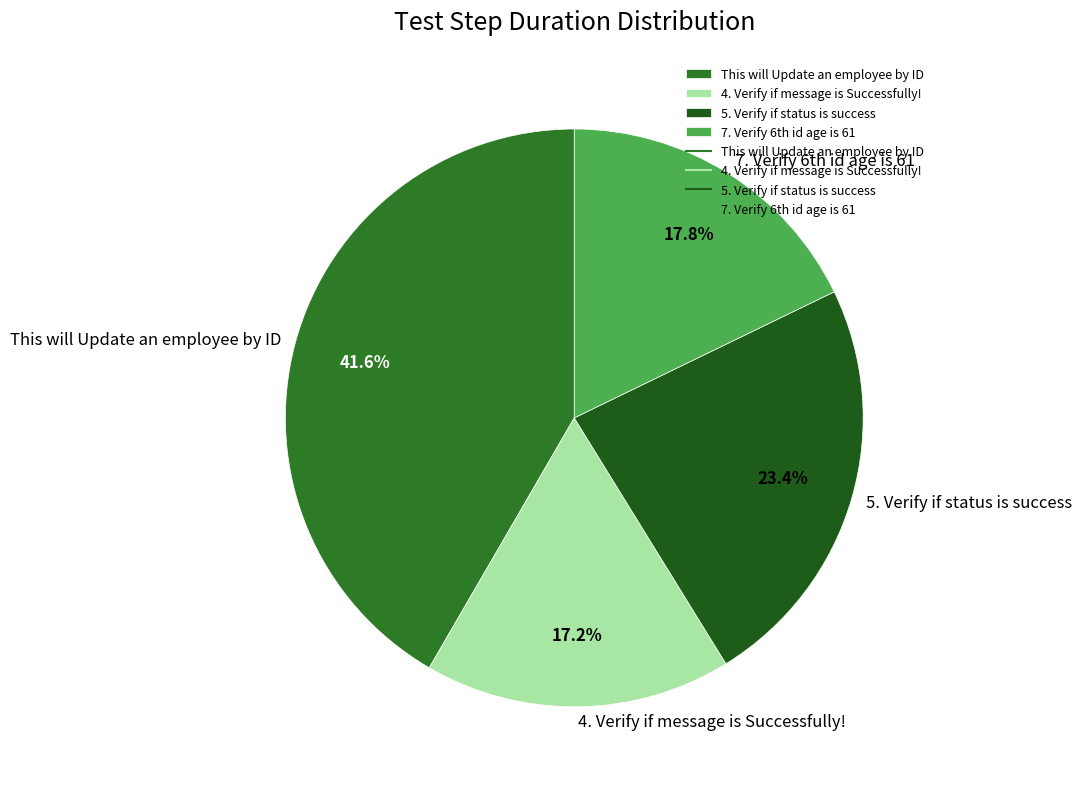

Rank the categories by value from highest to lowest.

This will Update an employee by ID, 5. Verify if status is success, 7. Verify 6th id age is 61, 4. Verify if message is Successfully!